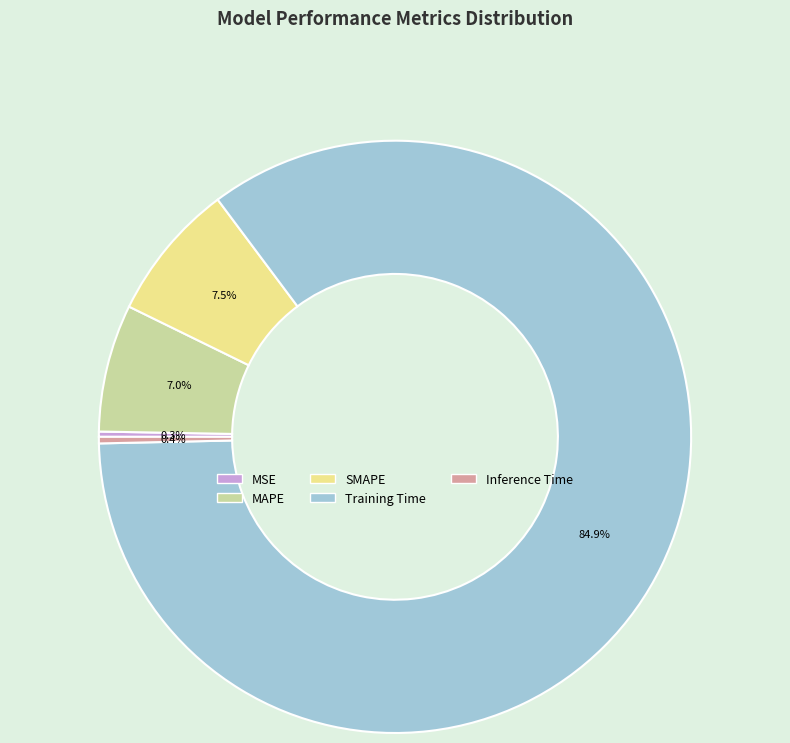

The MAPE slice represents 7% of the pie. True or false?

True